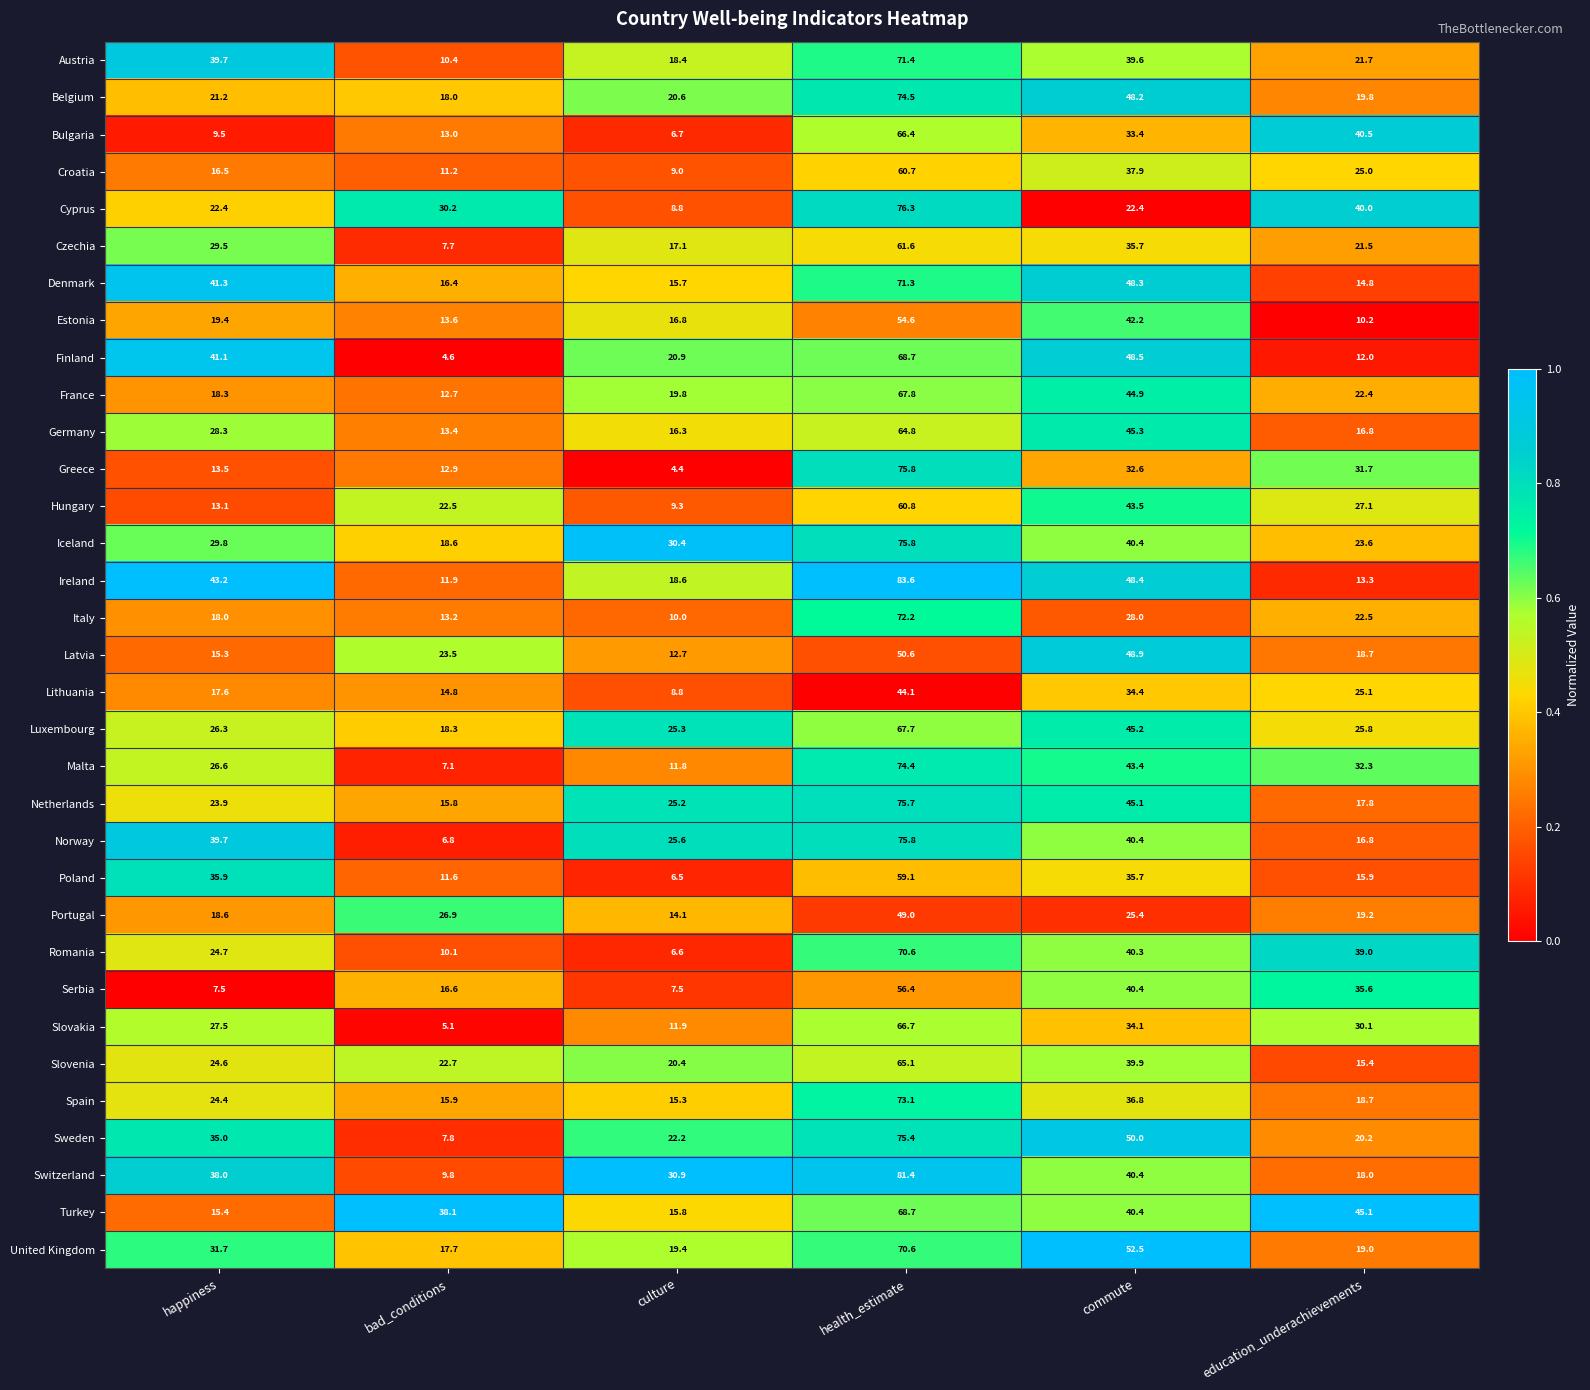

At which category is the sum across all series the highest?

health_estimate